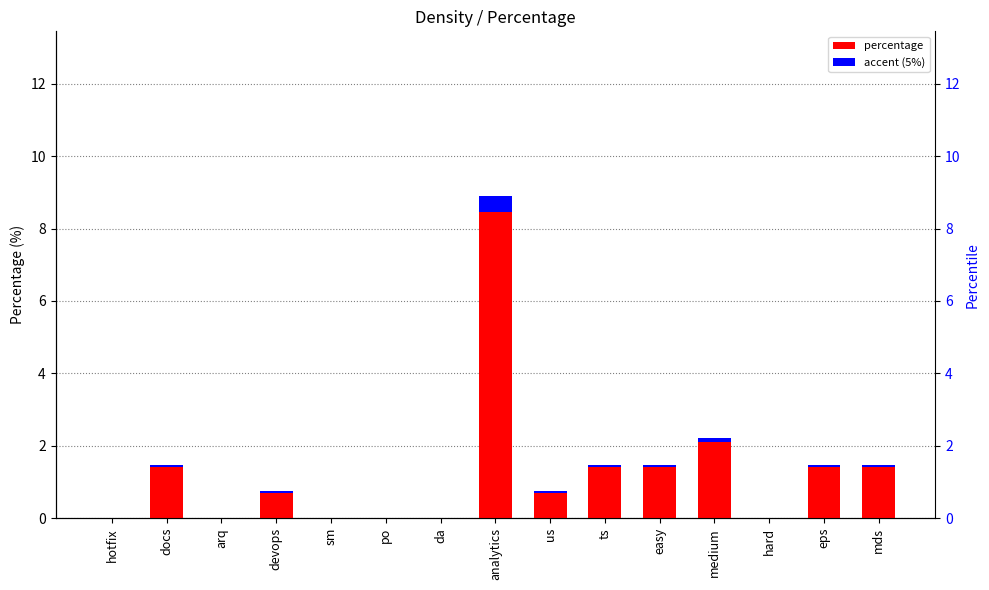

At which label does accent (5%) reach its peak?

analytics